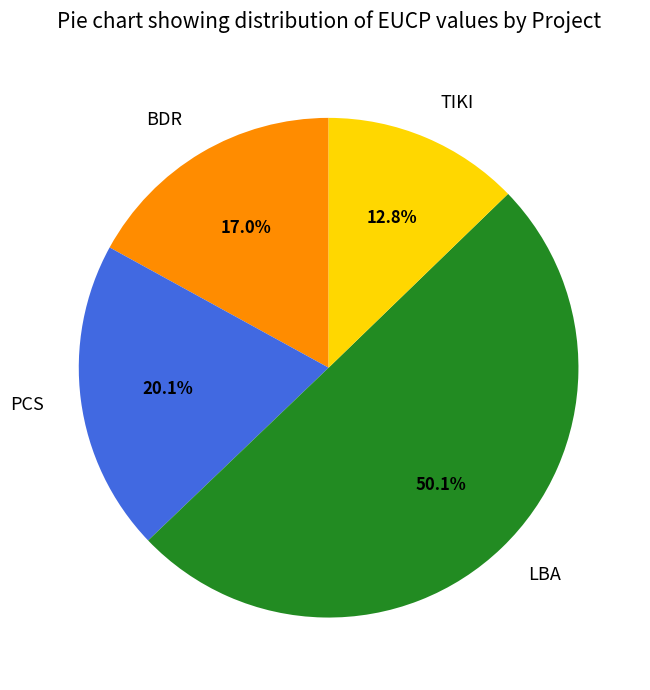

What is the largest slice in the pie chart?

LBA